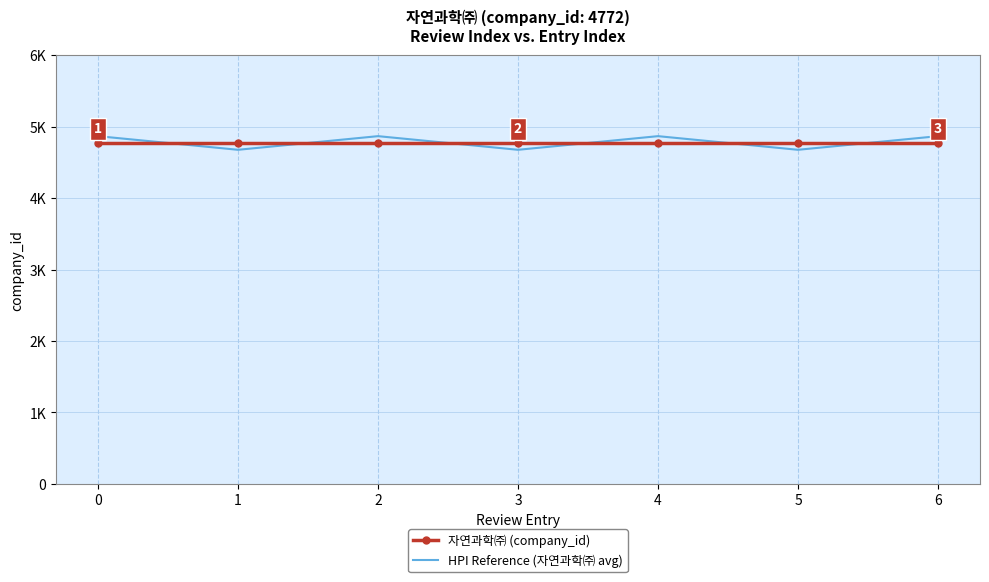

True or false: 자연과학㈜ (company_id) and HPI Reference (자연과학㈜ avg) cross at least once.

True